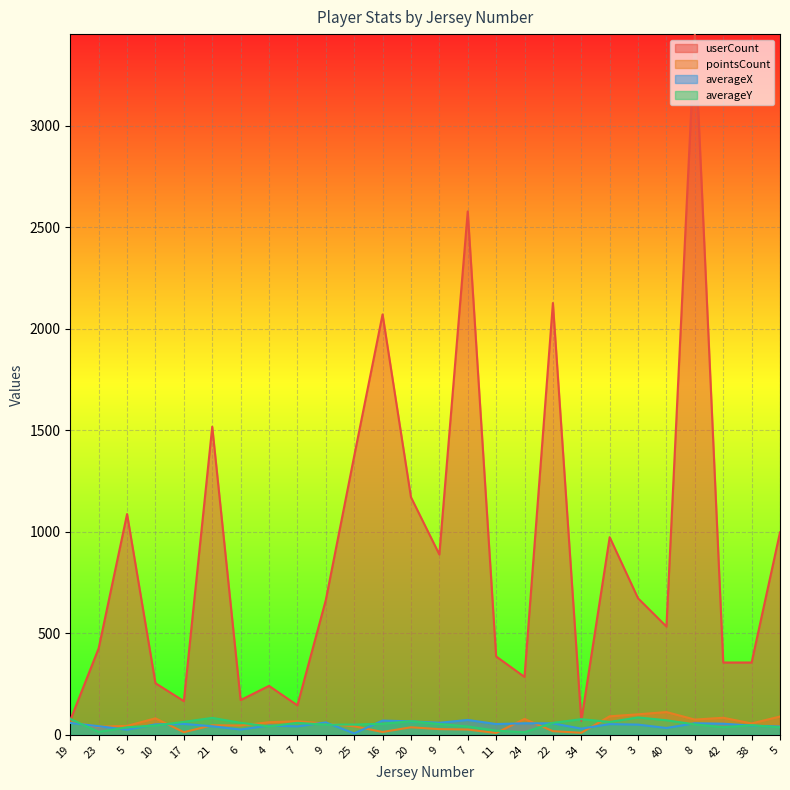

How many times do pointsCount and averageX cross each other?

10